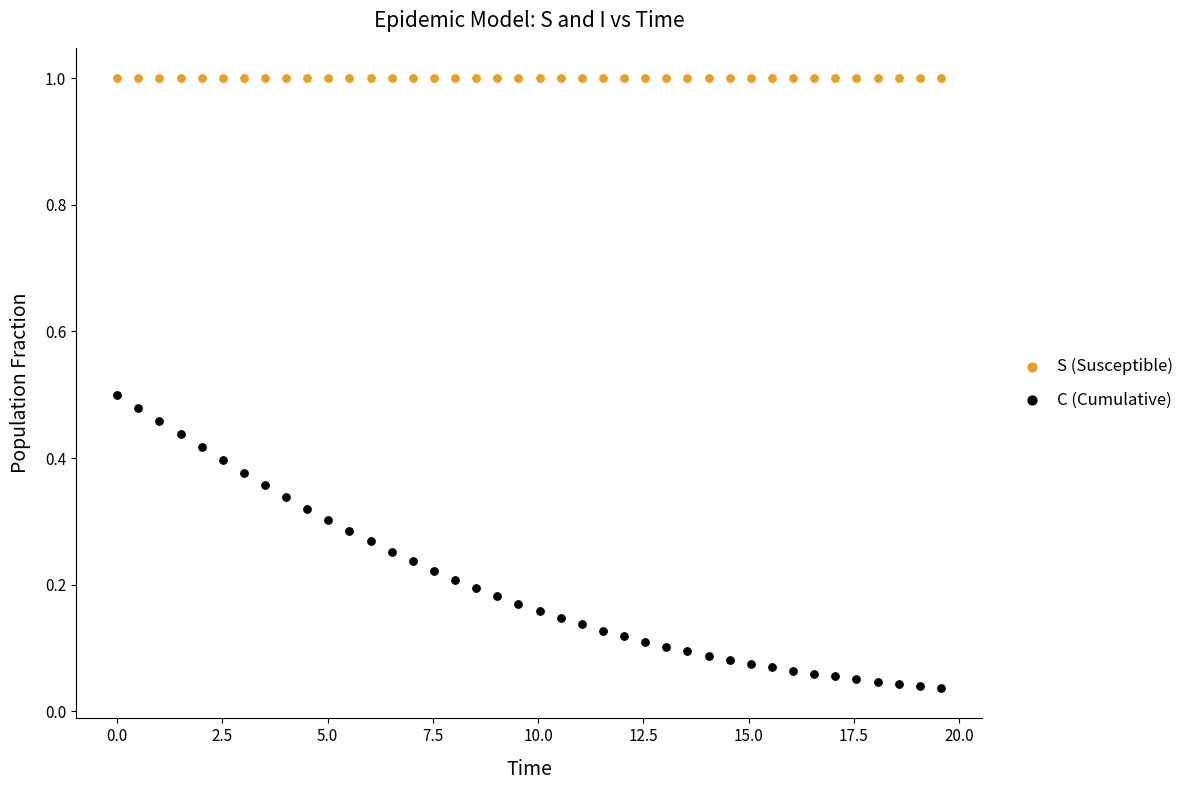

Which series reaches the maximum Y coordinate?

S (Susceptible)